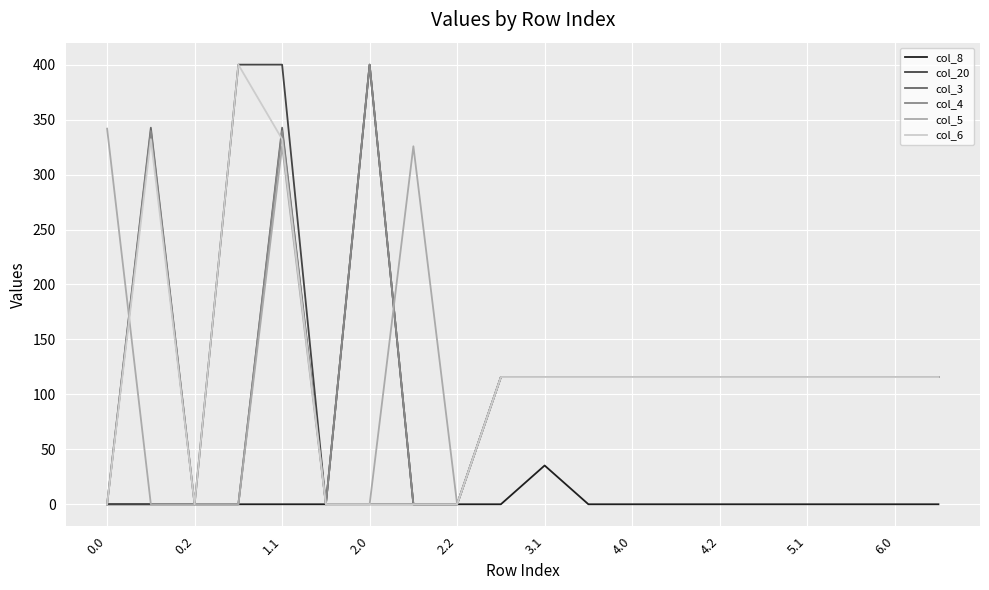

What is the maximum value for col_5?

341.8